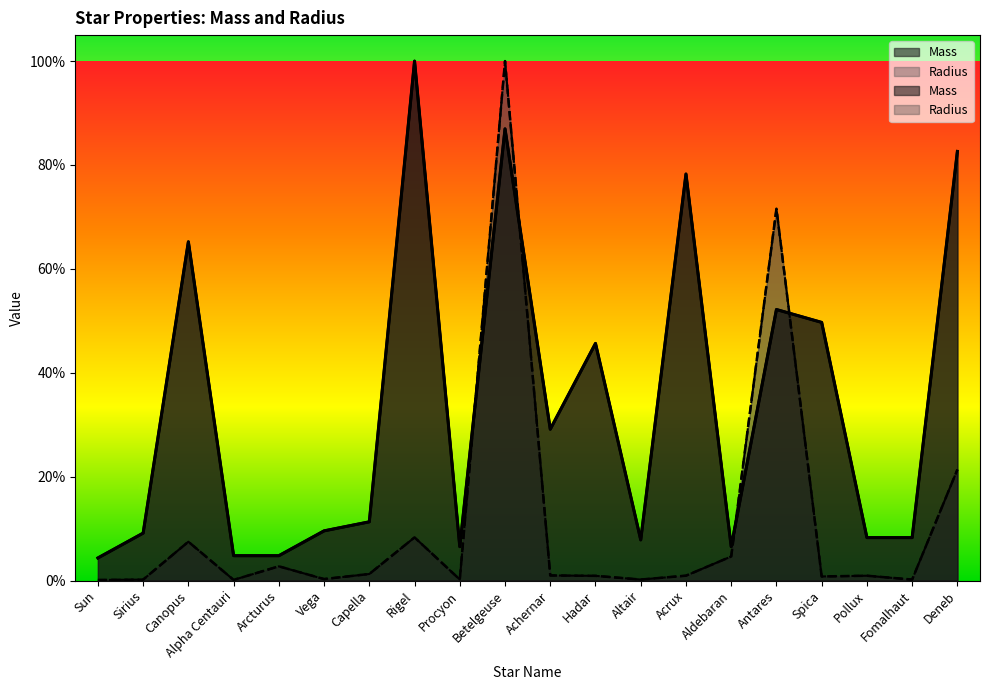

What is the label of the 13th point from the left?

Altair